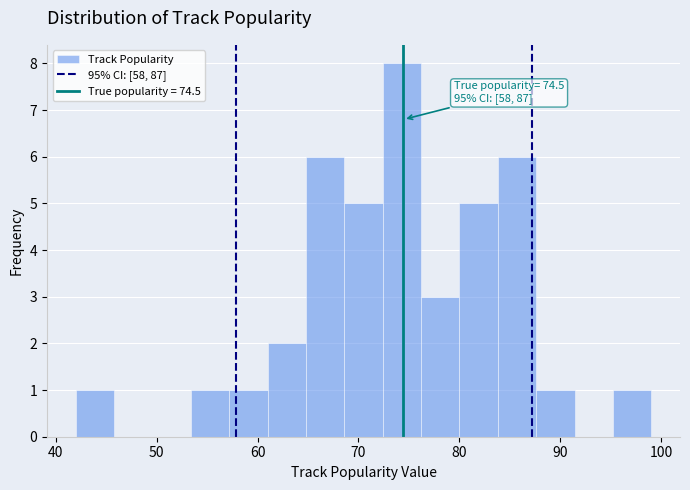

Around what value on the x-axis is the tallest bar? Give the approximate position of its centre, as read against the axis.

74